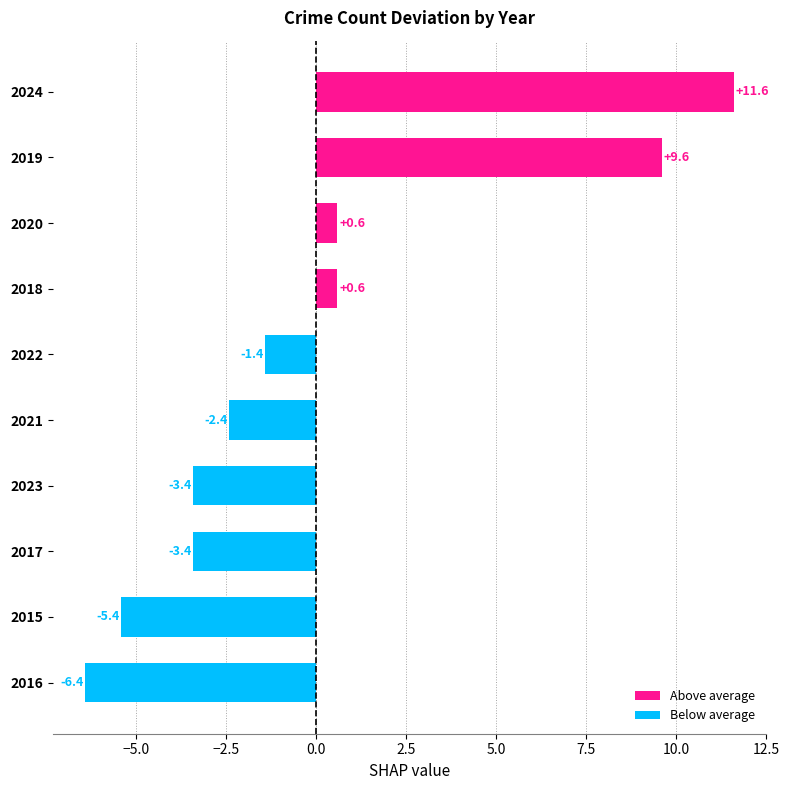

The chart shows a value of 0.6 at 2020. True or false?

True